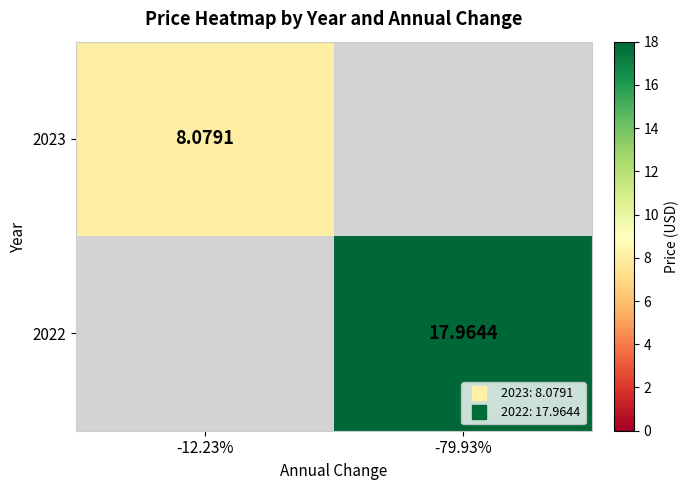

How many data points in 2022 are above 17?

1